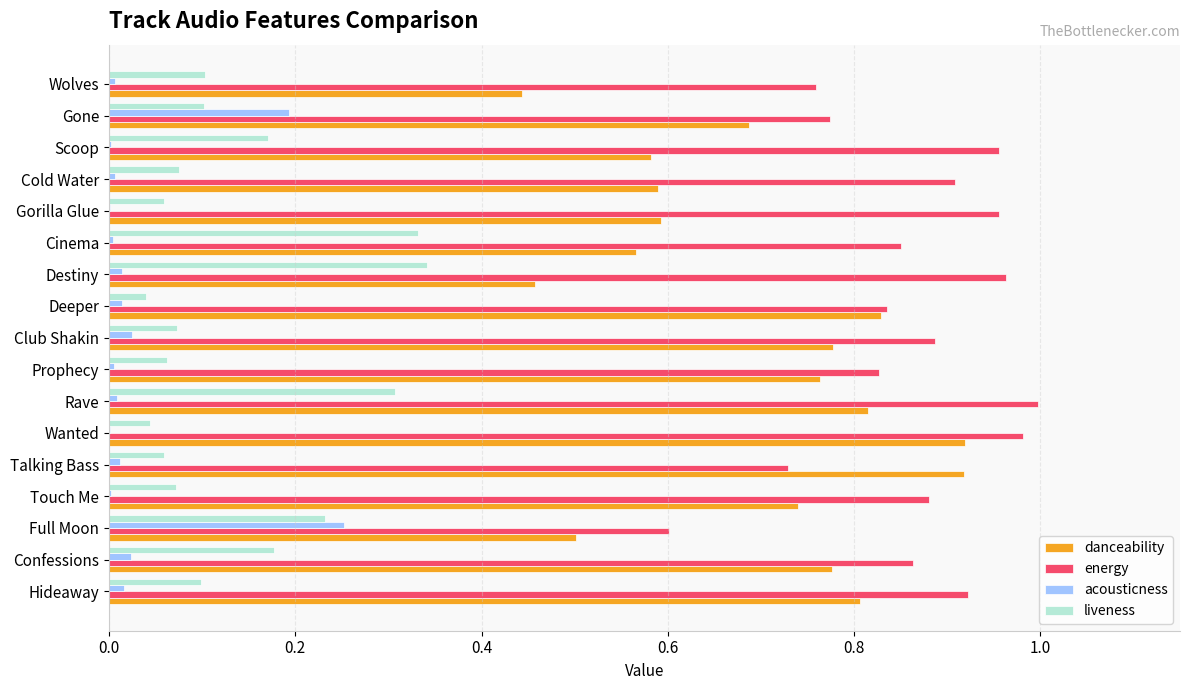

The value of acousticness at Scoop is 0.0. True or false?

True